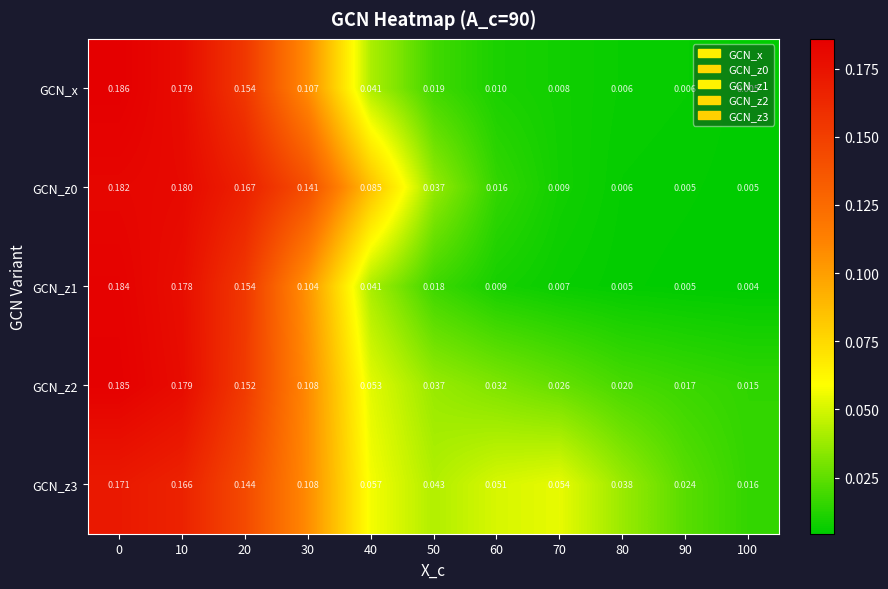

Is the value of GCN_x at 50 greater than the value of GCN_z2 at 20?

No